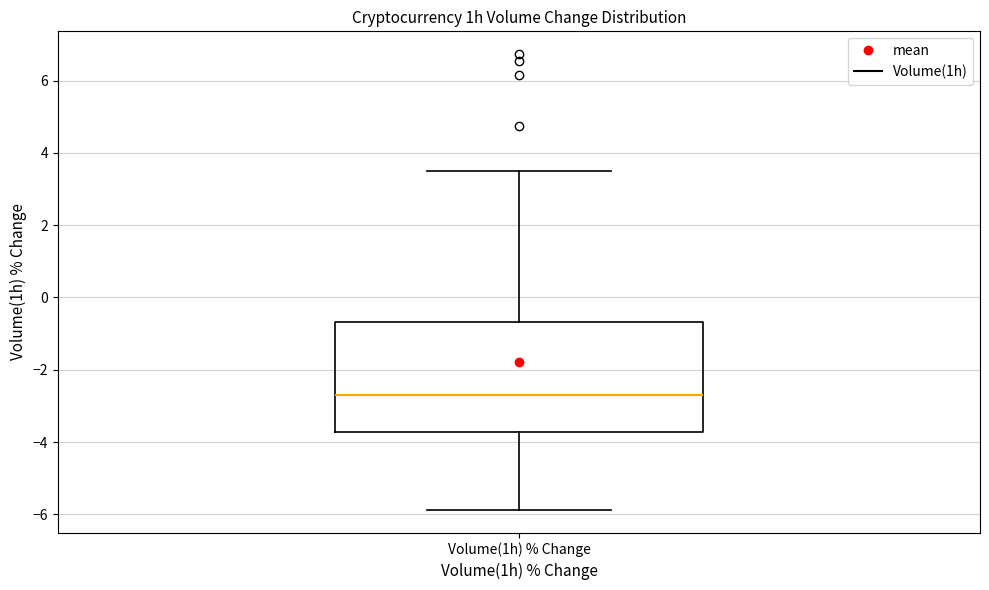

Read this box plot against the y-axis: the position of the median line, the range covered by the box, and the ends of both whiskers. The values are not printed on the chart, so give them approximately, as read against the axis.

median -2.6, box -3.8 to -0.6, whiskers -5.8 to 3.6